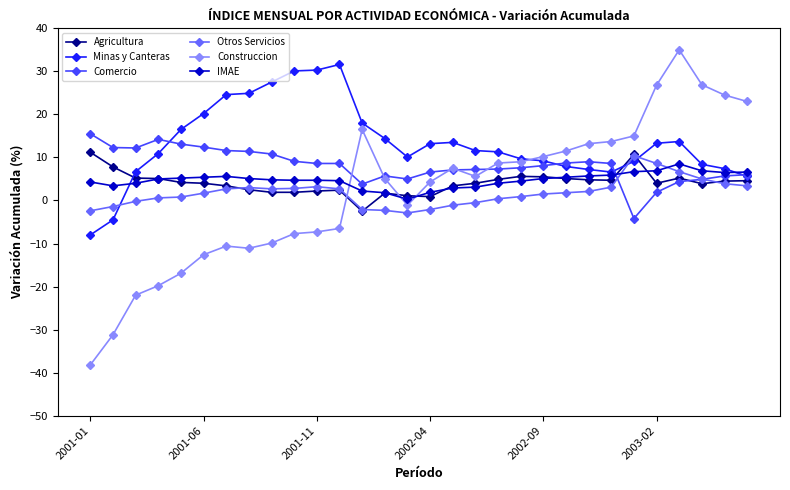

What is the minimum value for Minas y Canteras?

-8.0